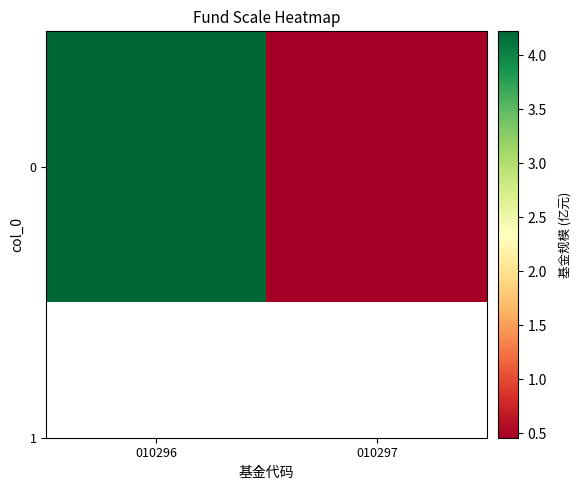

Where is the data nearest to the value 2?

010297